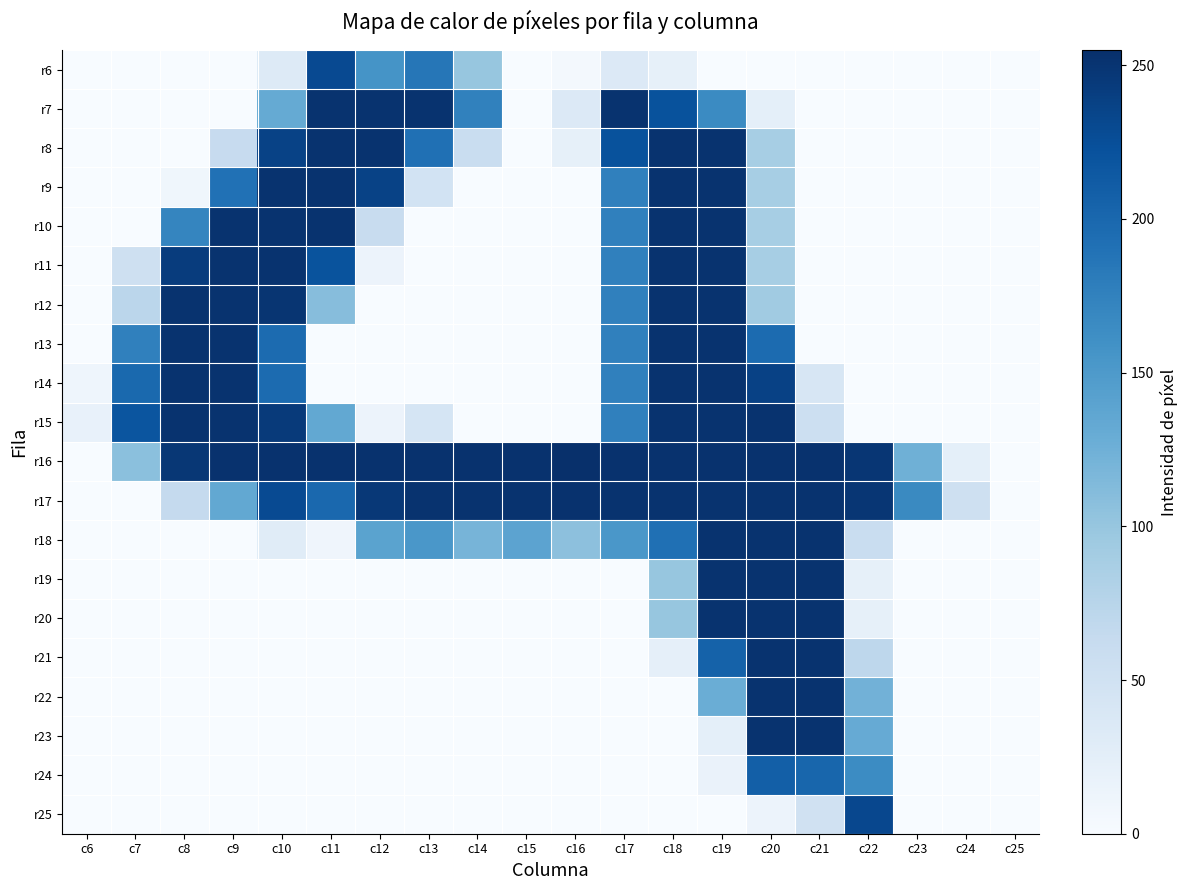

What is the maximum value shown in the chart?

255